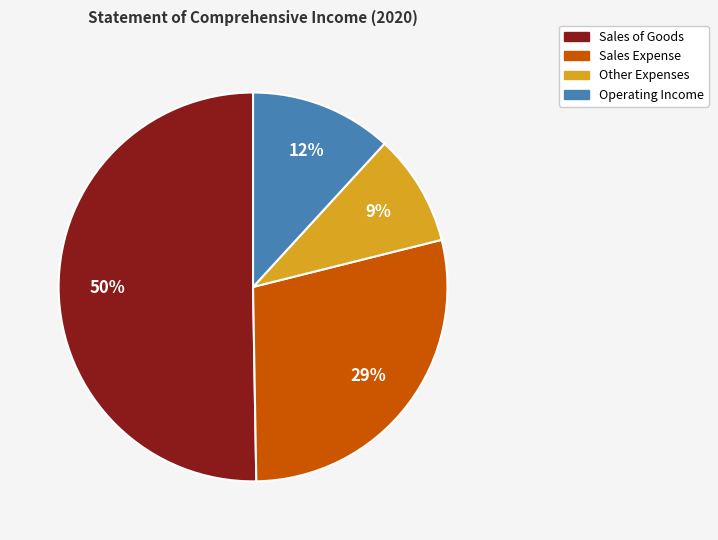

How many segments does this pie chart have?

4